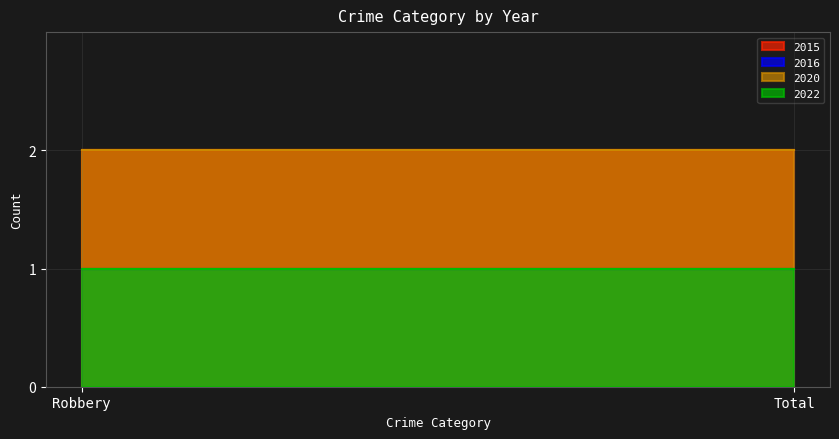

Which series has the largest total across all categories?

2015